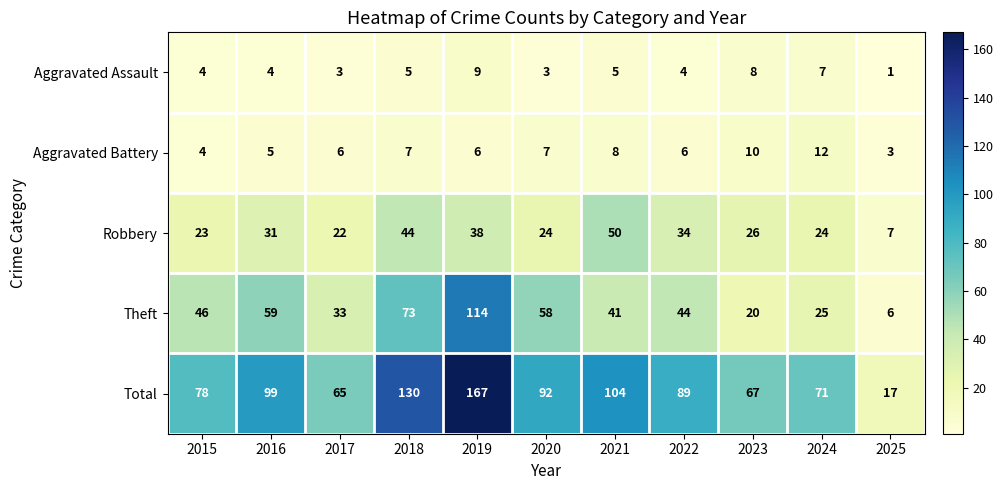

Is the value of Aggravated Assault at 2021 greater than the value of Aggravated Battery at 2023?

No